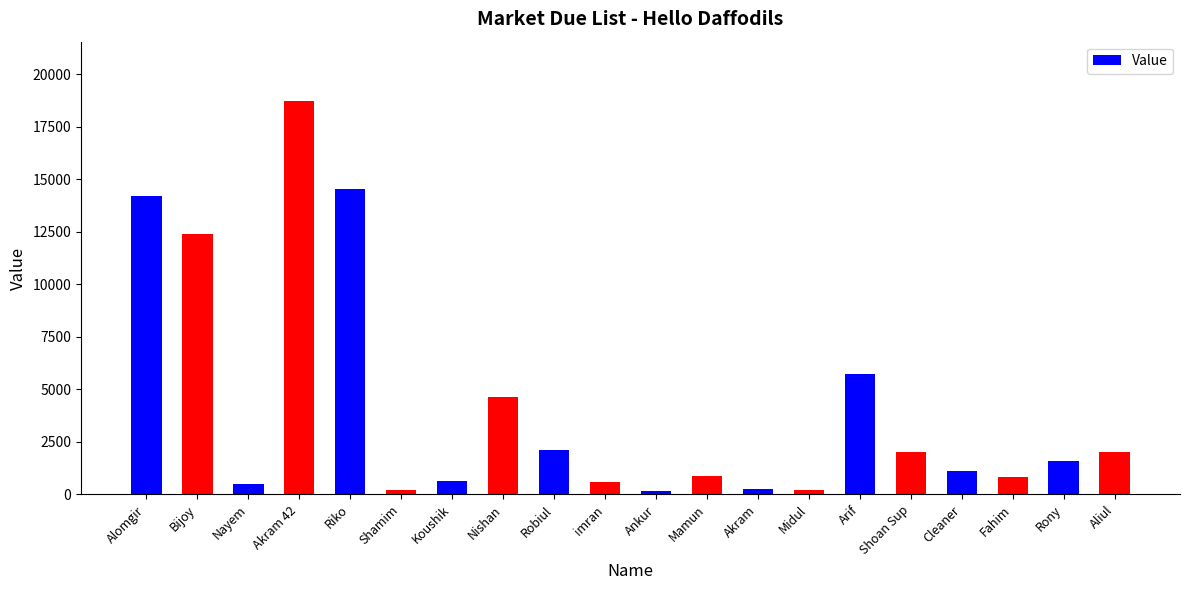

What is the sum of all values?

83224